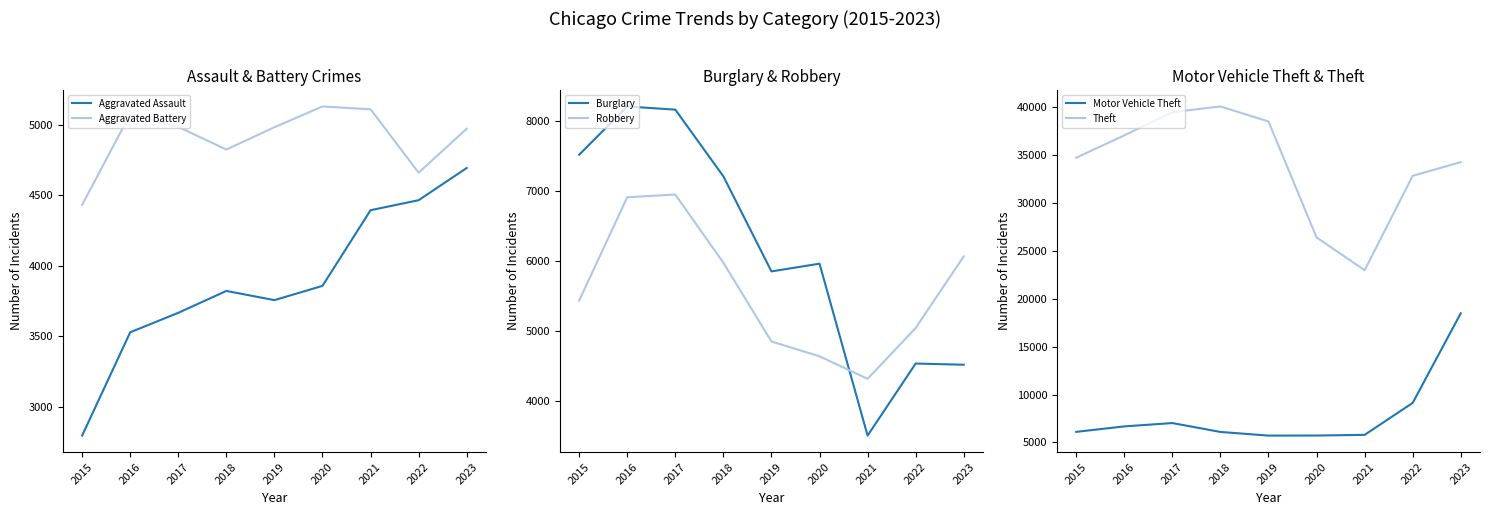

What is the value of the Burglary point at the 6th from the left?

5962